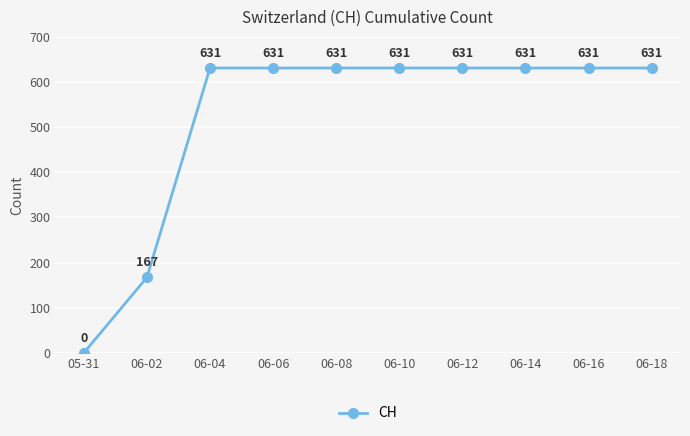

At which label is the value closest to 315?

06-02